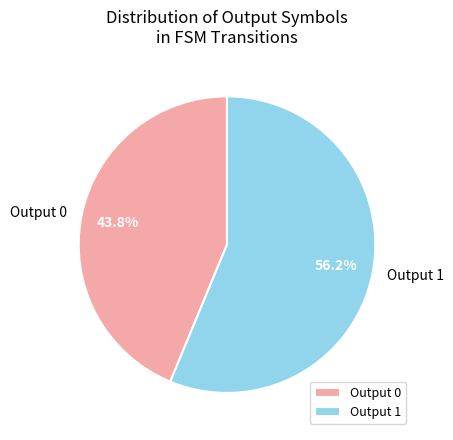

Does Output 0 represent more than half of the total?

No